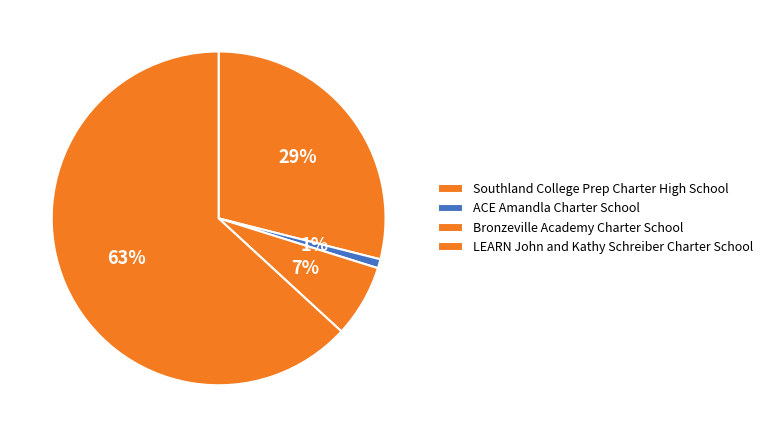

Does LEARN John and Kathy Schreiber Charter School account for over 50% of the chart?

Yes